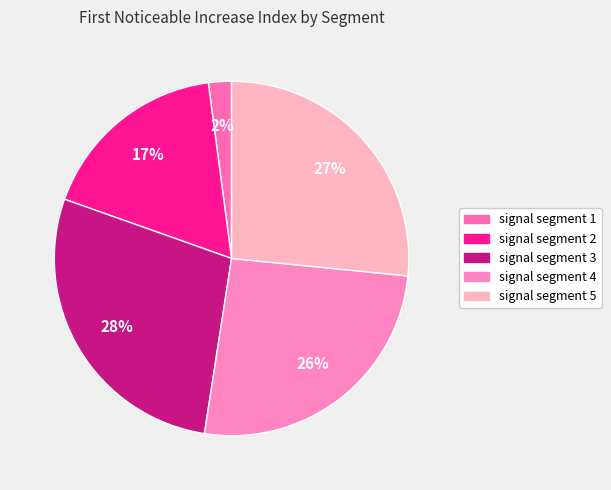

Which slice is the largest?

signal segment 3